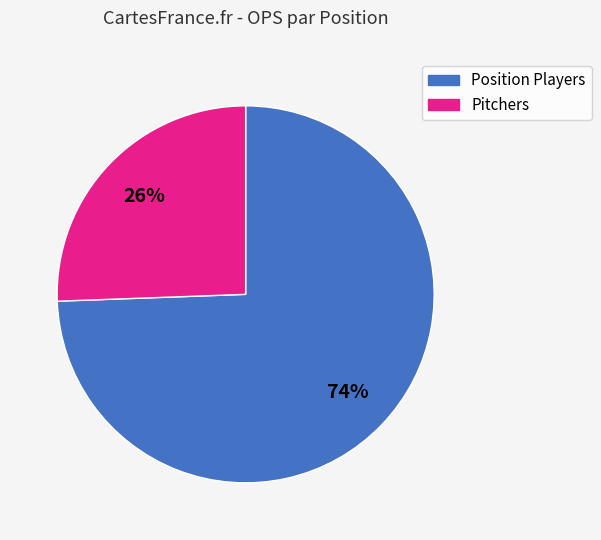

To the nearest percent, what percentage of the pie is Position Players?

74%